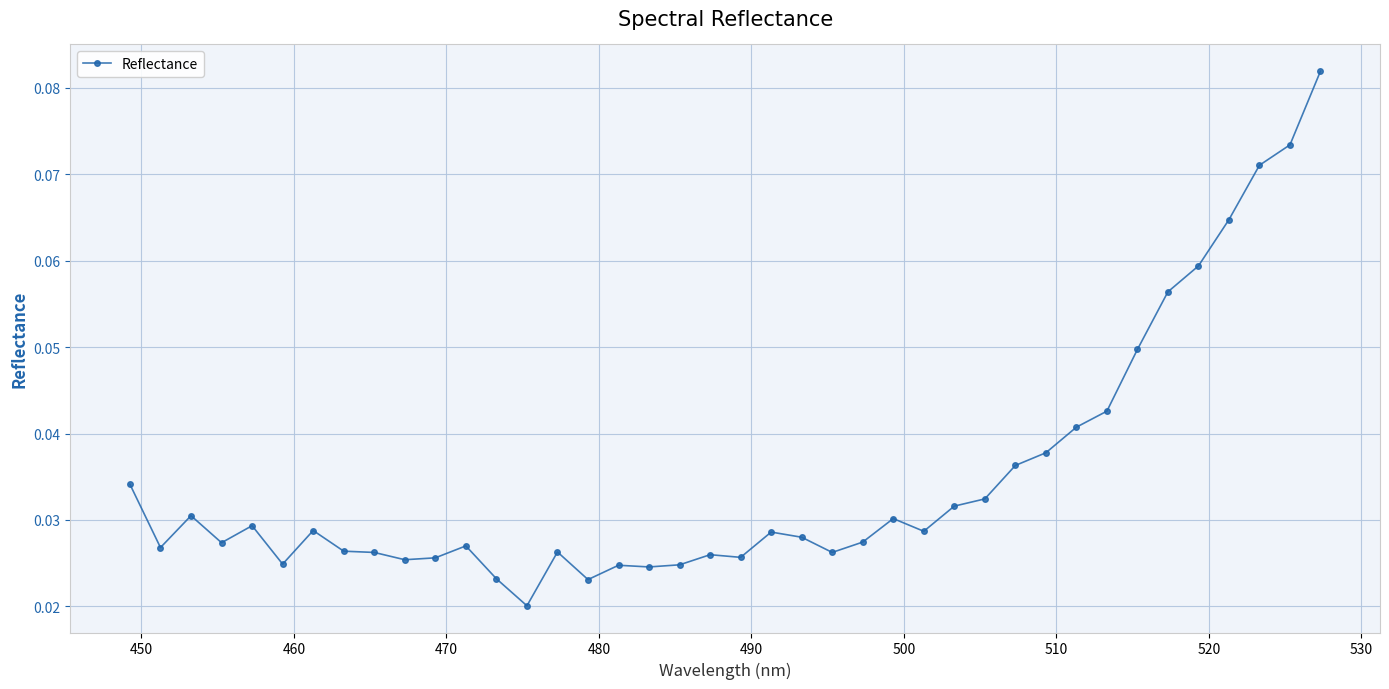

How many values are between 0 and 1?

40